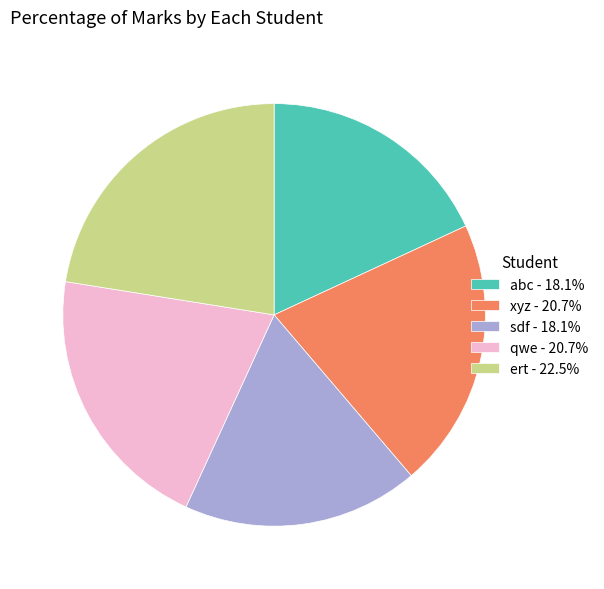

How many segments does this pie chart have?

5